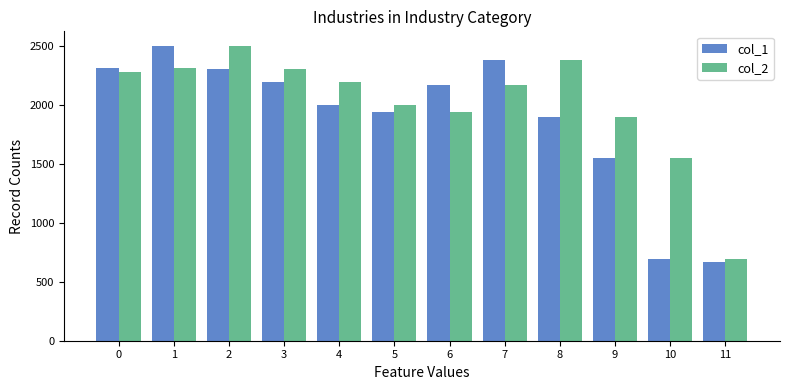

The col_2 series shows 1938.2 at 6. True or false?

True